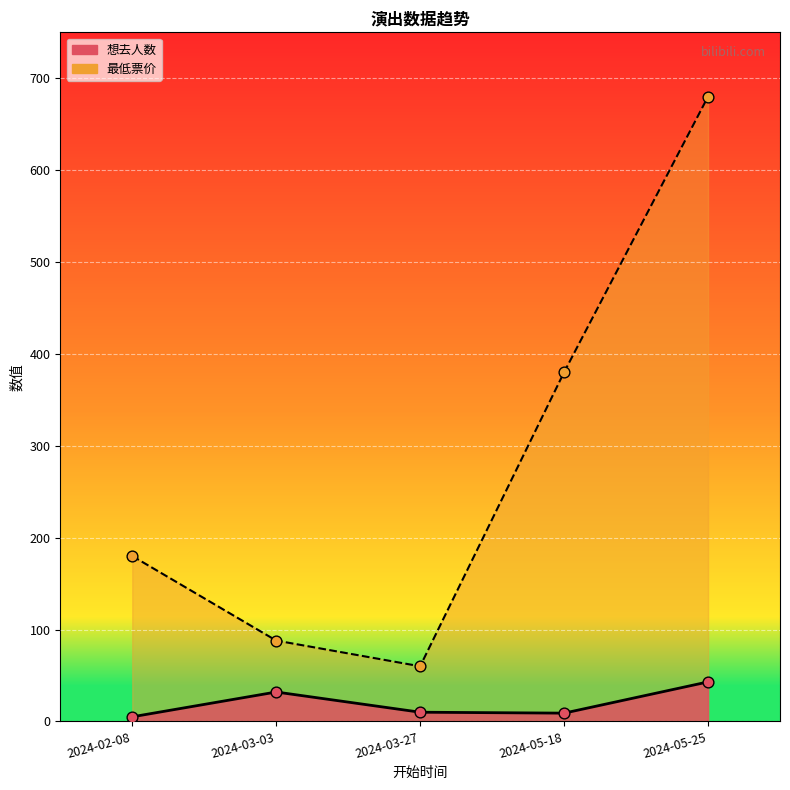

What is the total value across all series at 2024-03-27?

70